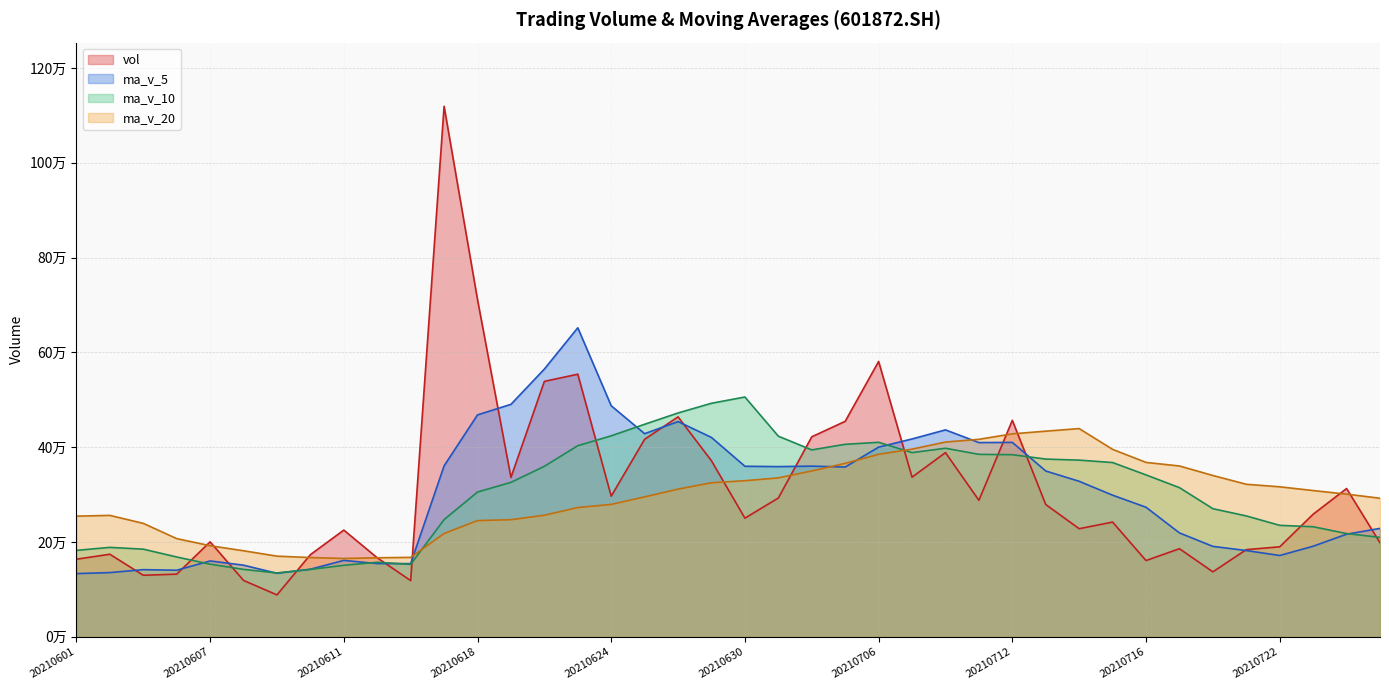

What is the difference between the highest and lowest values at 20210603?

109492.8